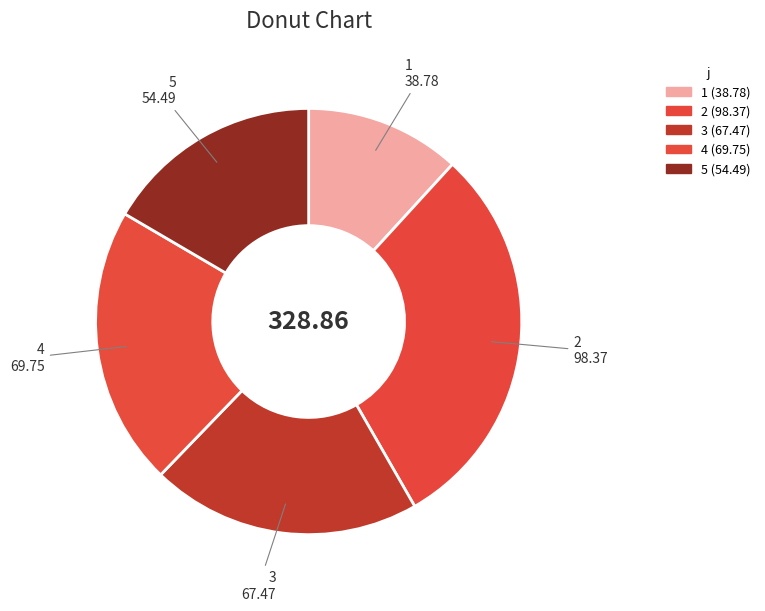

How many slices are in this pie chart?

5